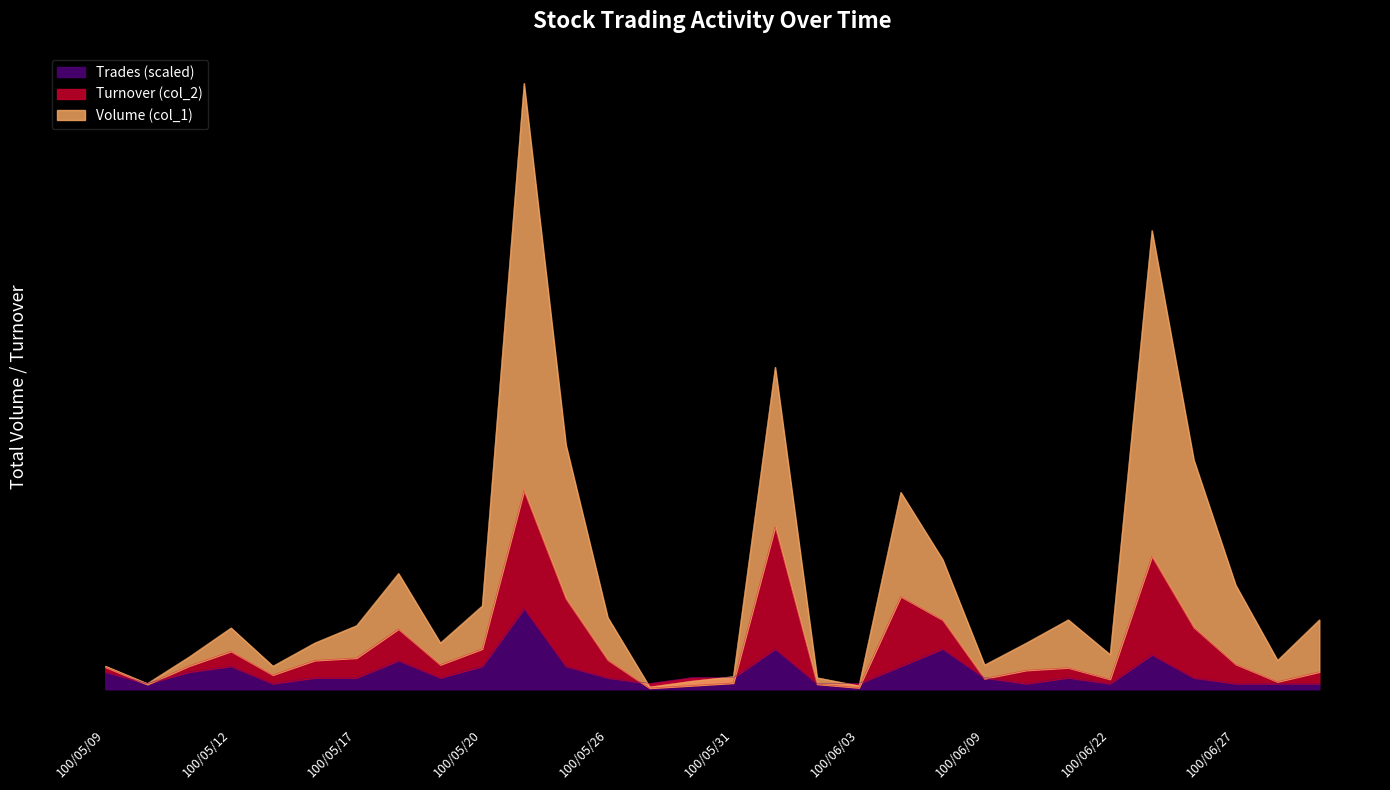

Which has a higher value, 100/06/24 or 100/06/03?

100/06/24